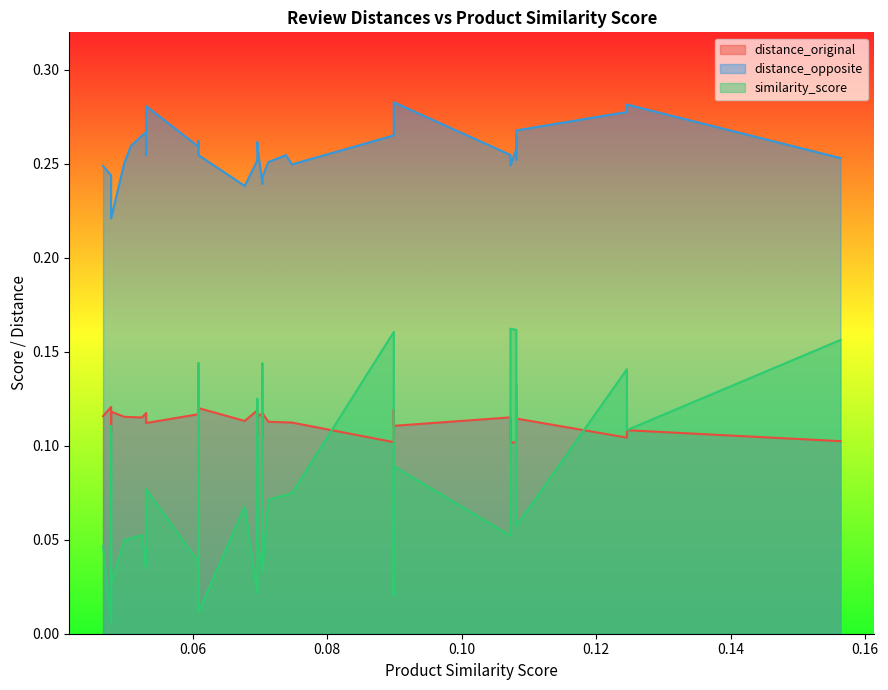

What is the sum of all distance_opposite values?

10.0